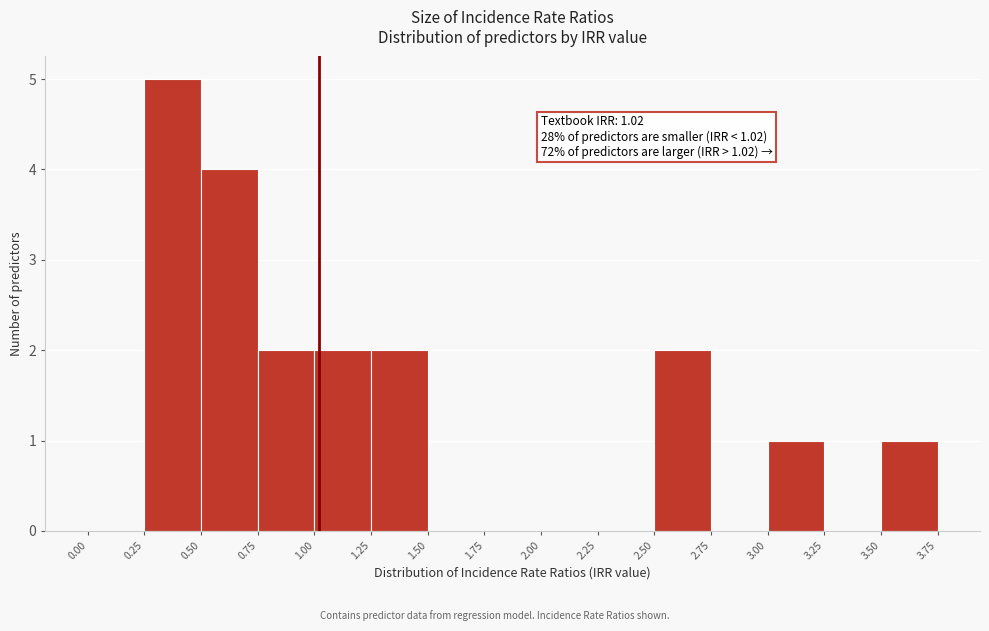

Over which range of the x-axis is the bar tallest?

0.25 to 0.50